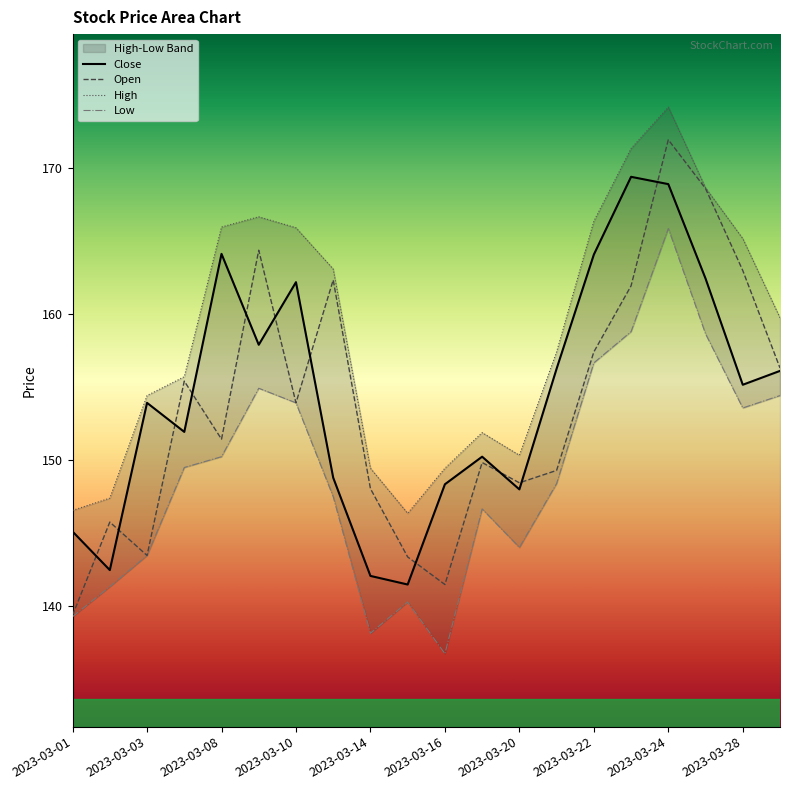

What is the value of the High point at the 13th from the left?

150.3